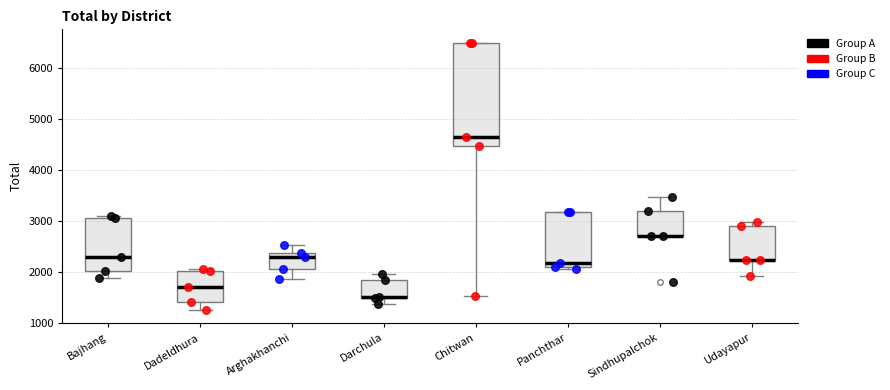

Which box is the tallest, from its lower edge to its upper edge?

Chitwan